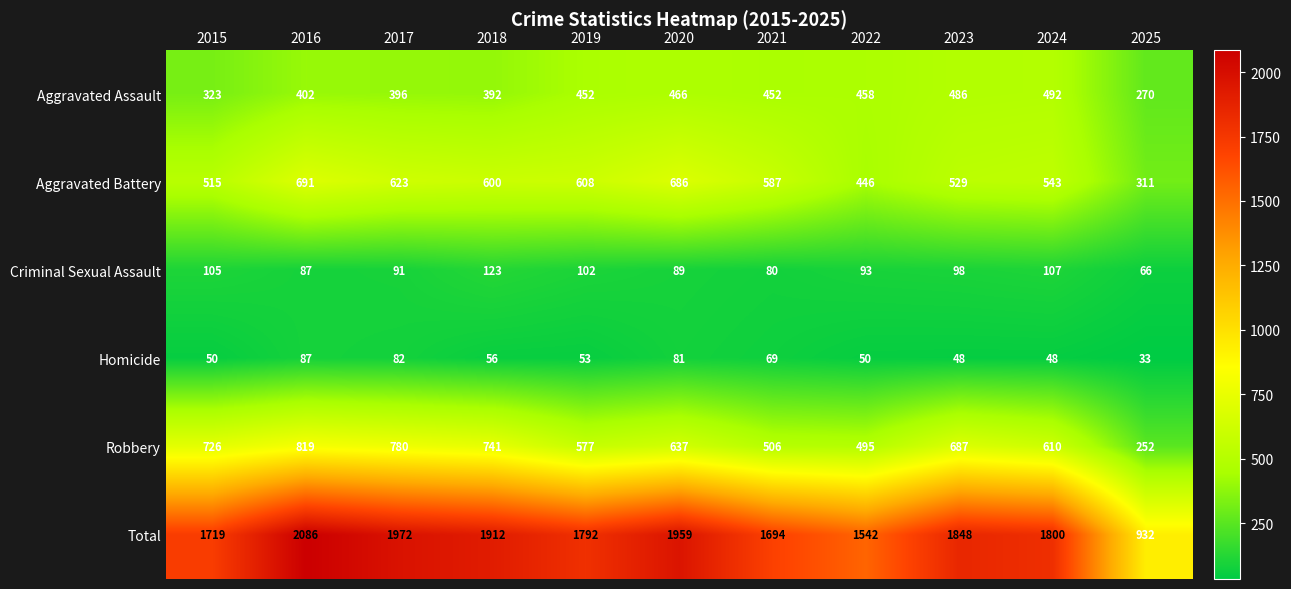

Is the value of Aggravated Battery at 2017 greater than the value of Robbery at 2021?

Yes